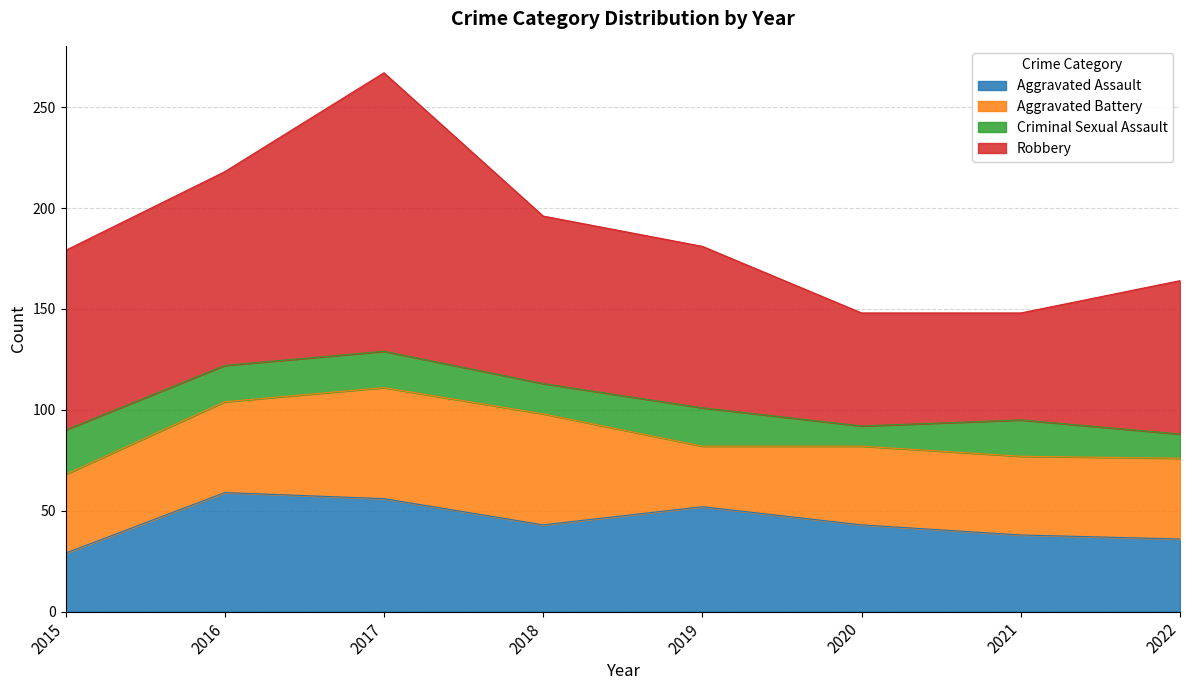

Between 2016 and 2019, which series saw the biggest shift?

Robbery